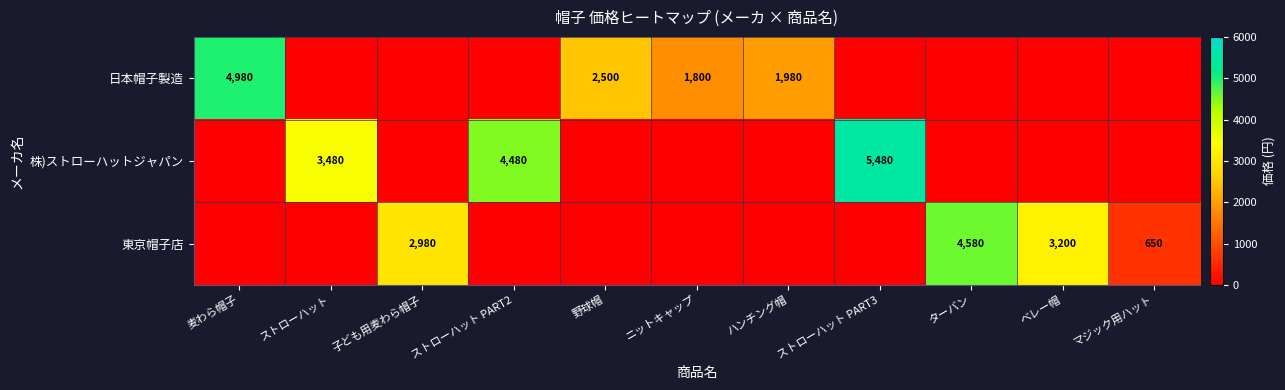

What is the greatest value displayed?

5480